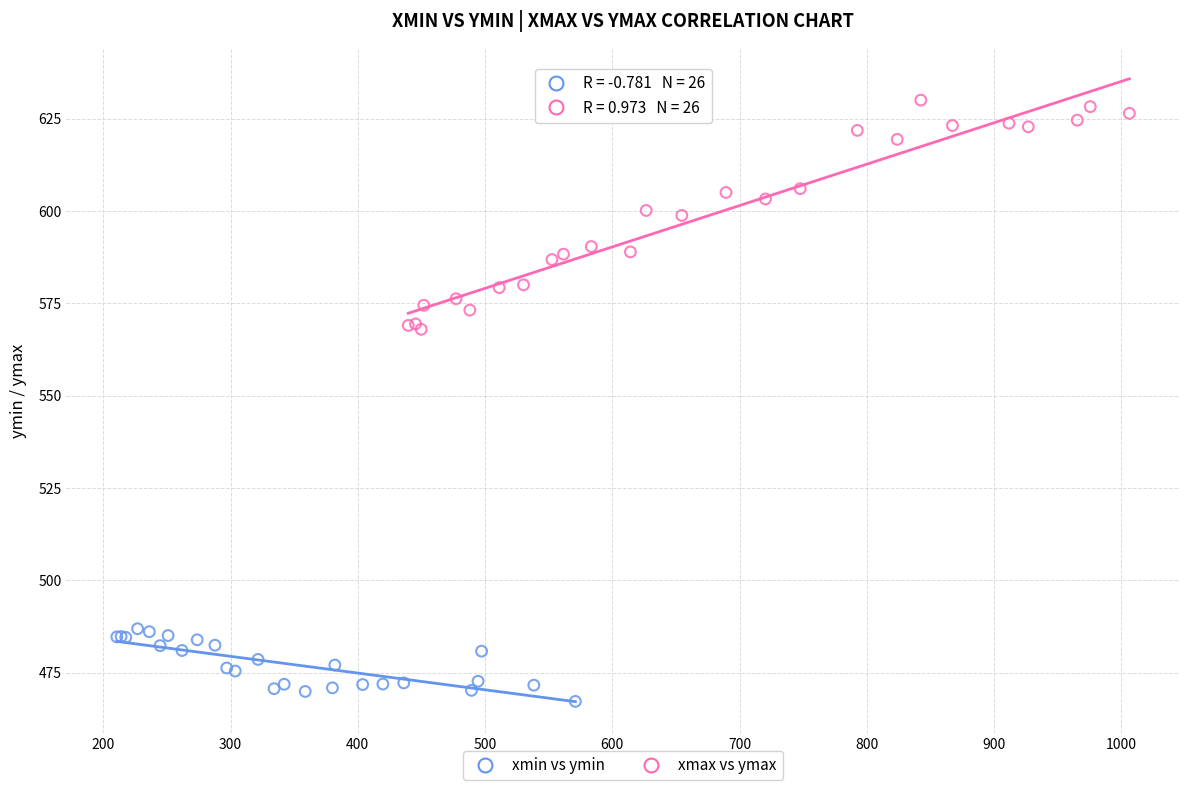

Which series has the widest spread of Y values?

xmax vs ymax